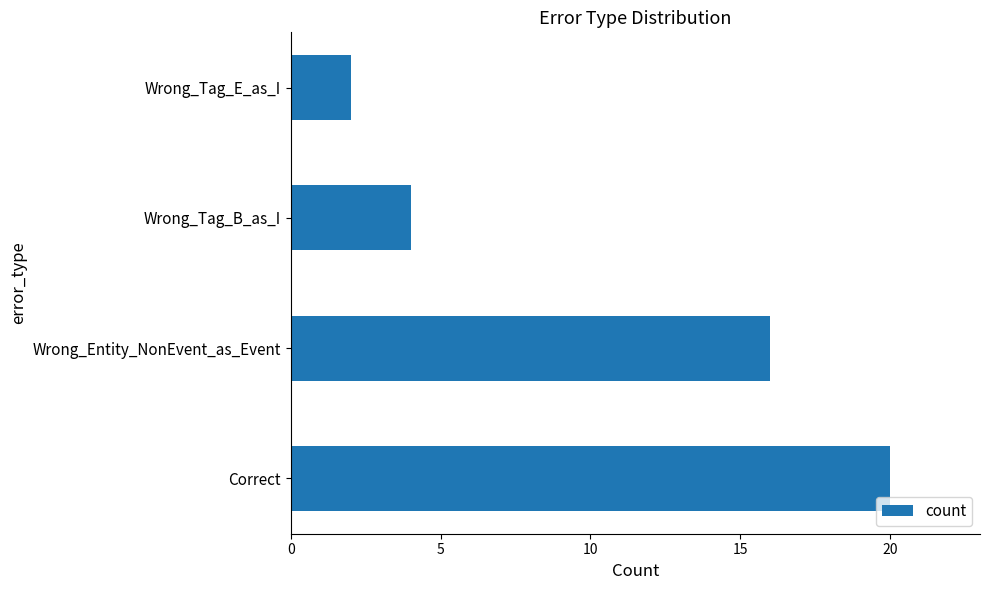

What is the difference between the maximum and minimum values?

18